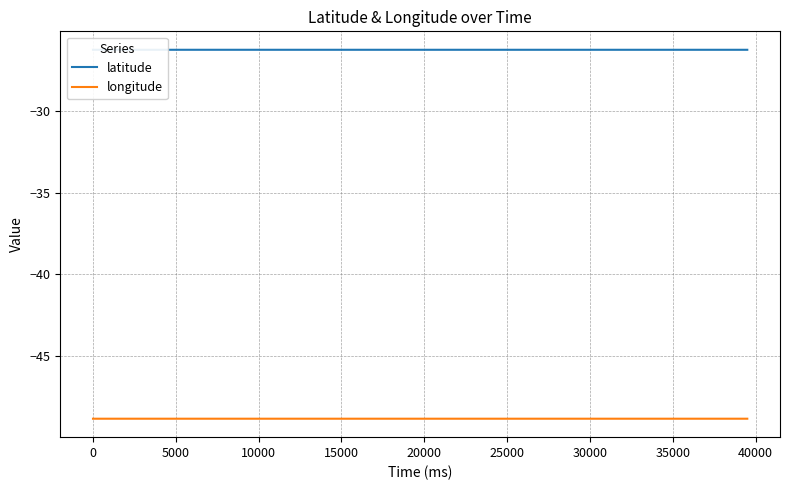

The longitude series shows -15.2 at 40000. True or false?

False